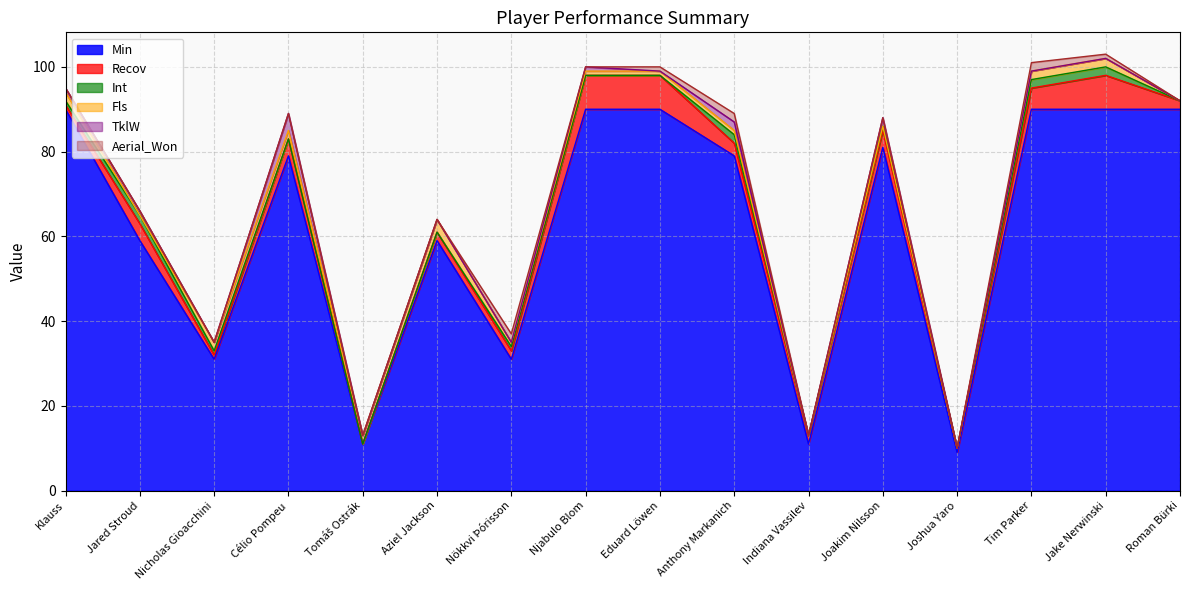

At which category does Aerial_Won reach its first local peak?

Nökkvi Þórisson